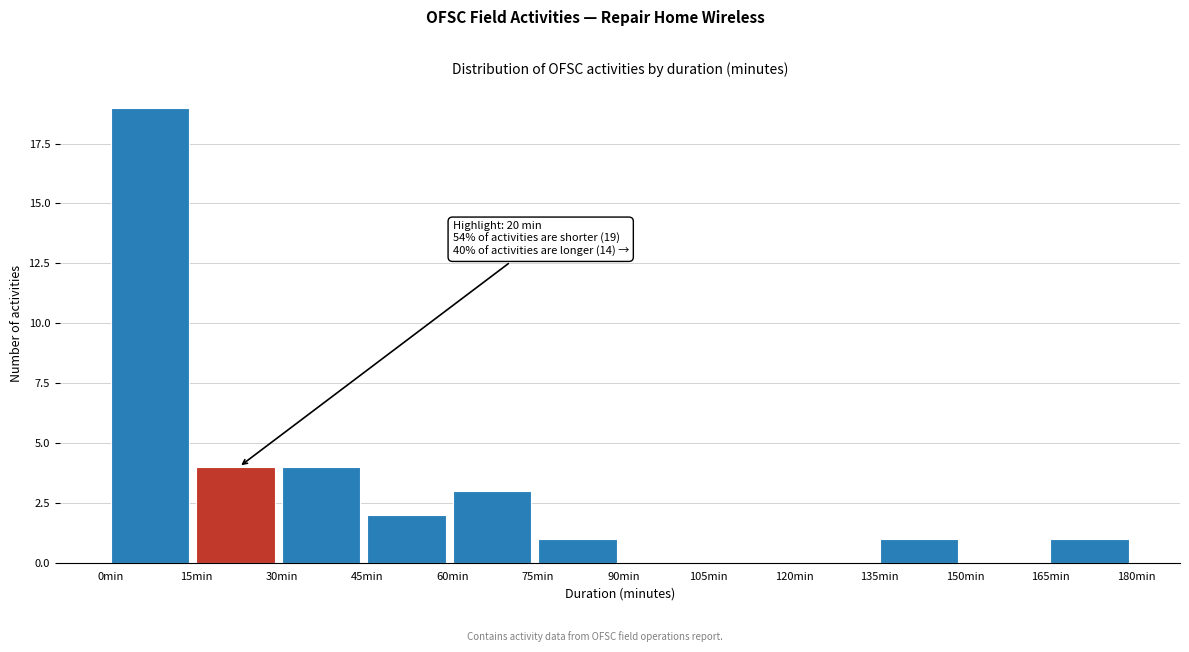

Which range on the x-axis has the tallest bar?

0 to 15